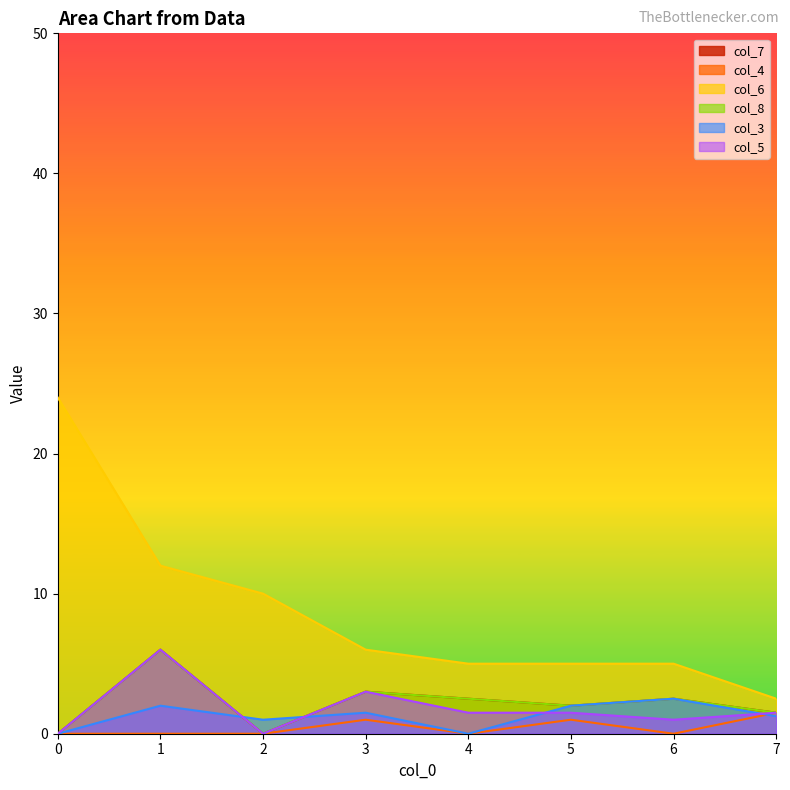

Which series has the largest total across all categories?

col_6